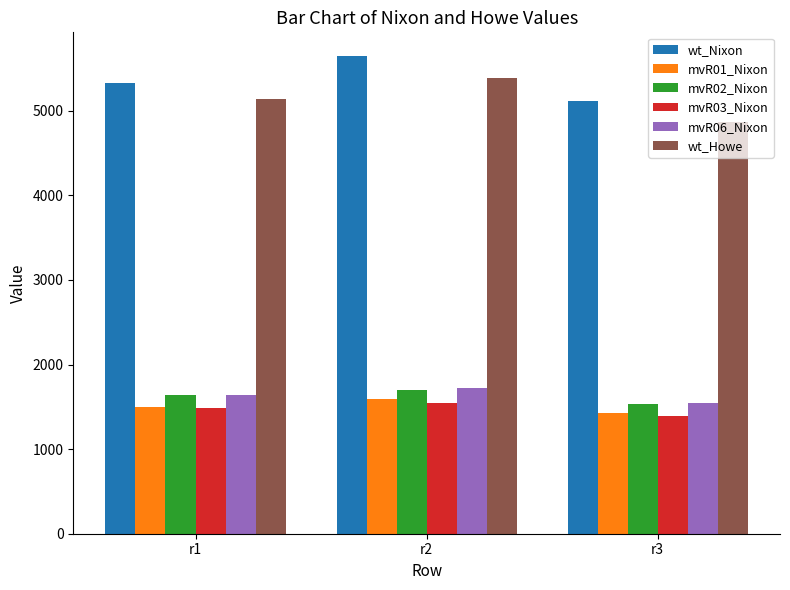

How many bars are there in total?

18